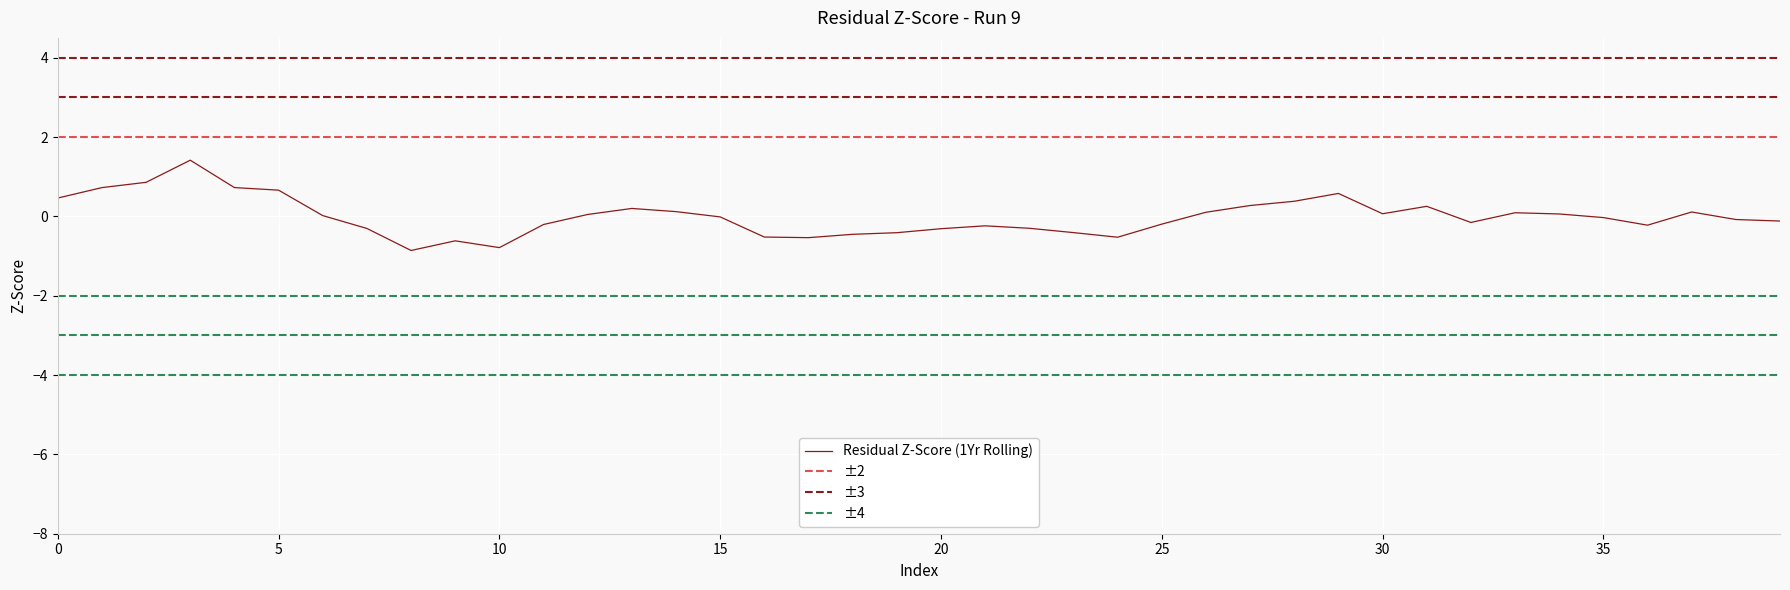

What is the difference between the maximum and minimum values?

2.3